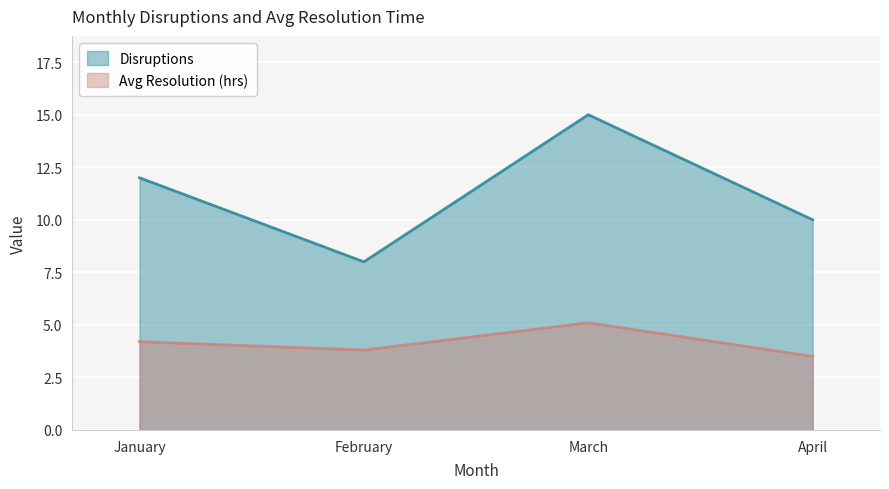

Count the number of data series in this chart.

2